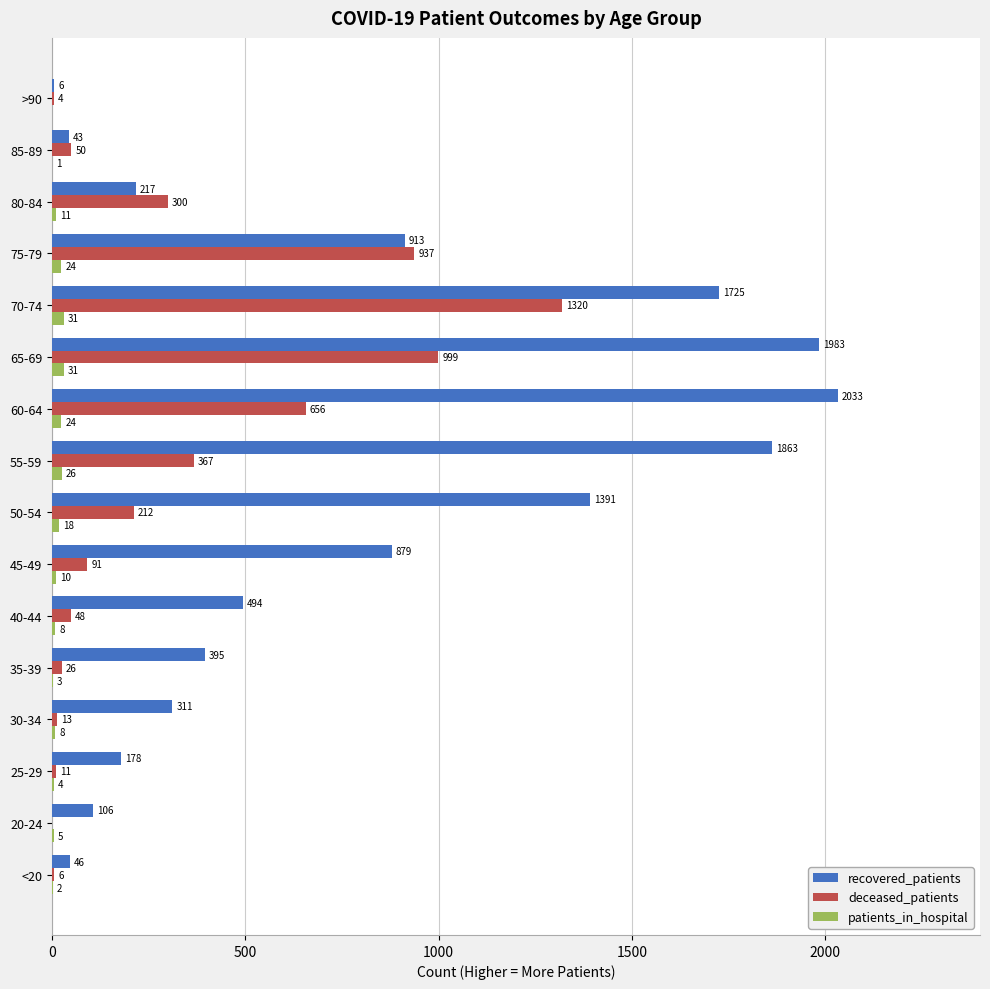

What is the maximum value shown in the chart?

2033